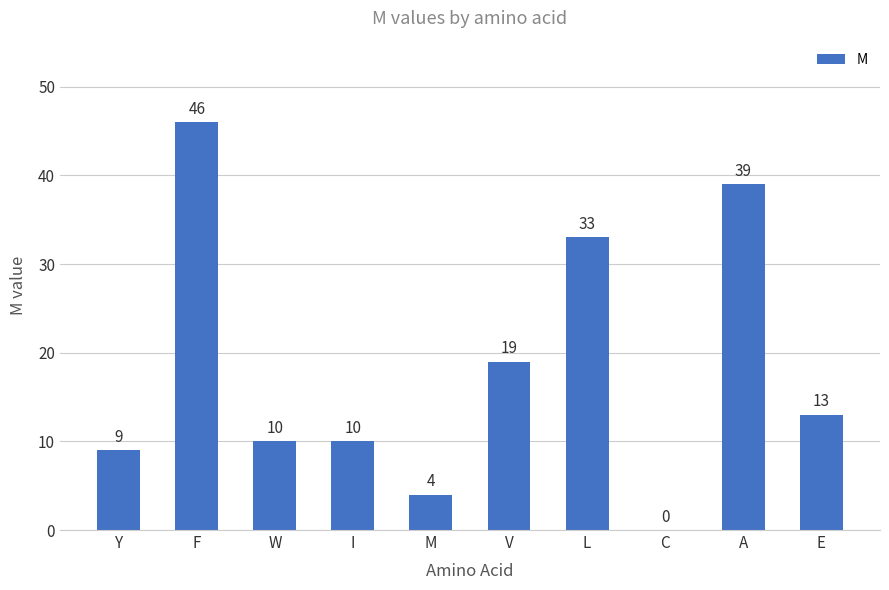

At which category does the chart reach its peak across all series?

F